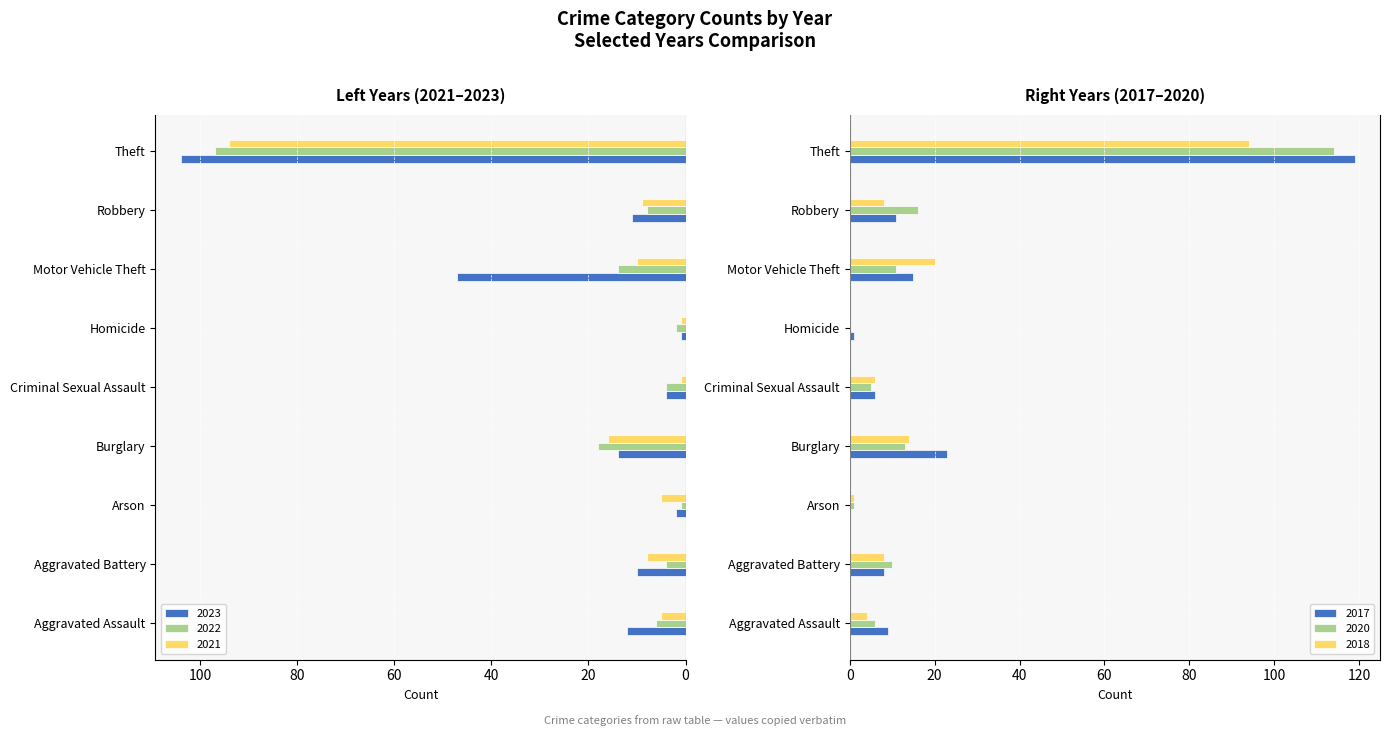

What is the label of the 8th bar from the right?

Aggravated Battery